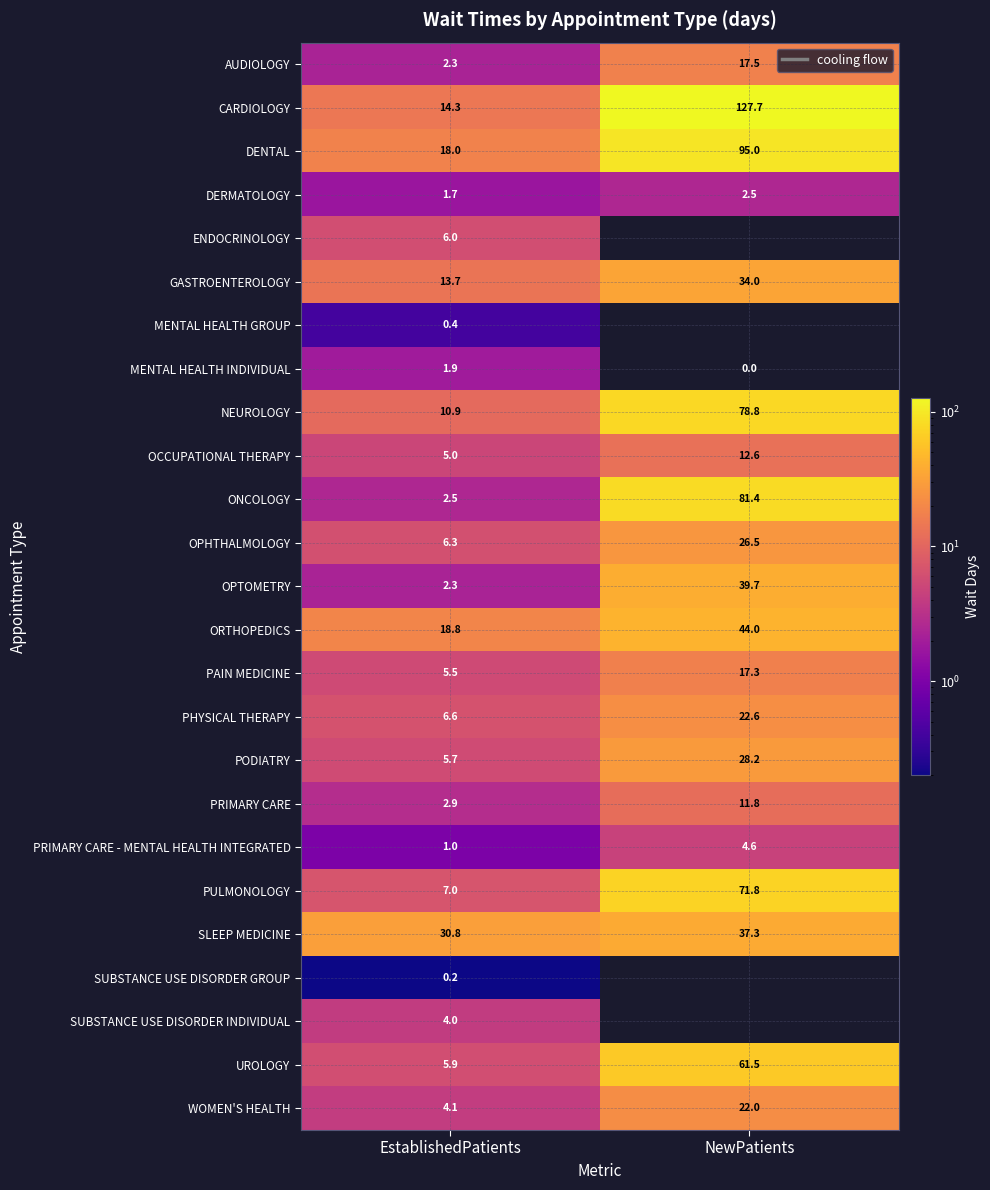

What is the average value of the AUDIOLOGY series?

9.9